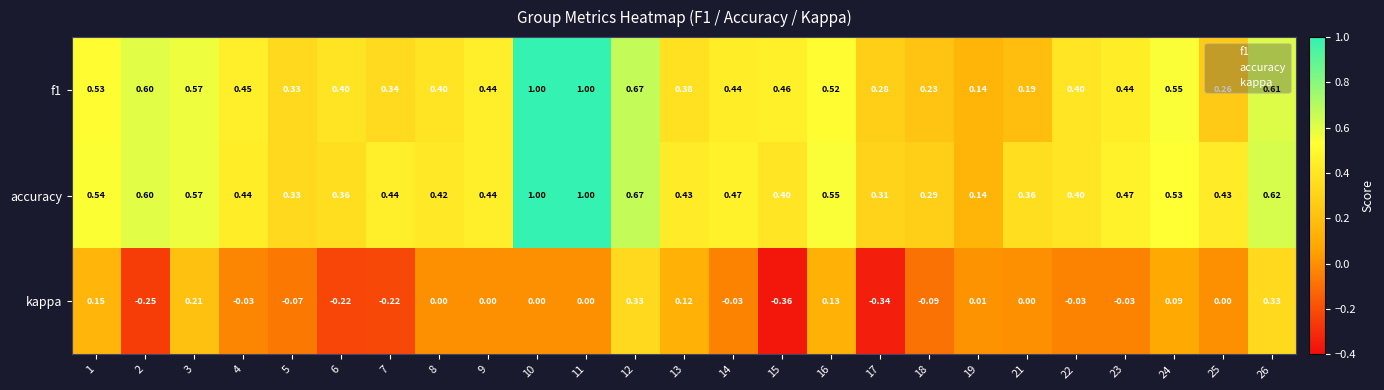

How many distinct data groups are displayed?

3